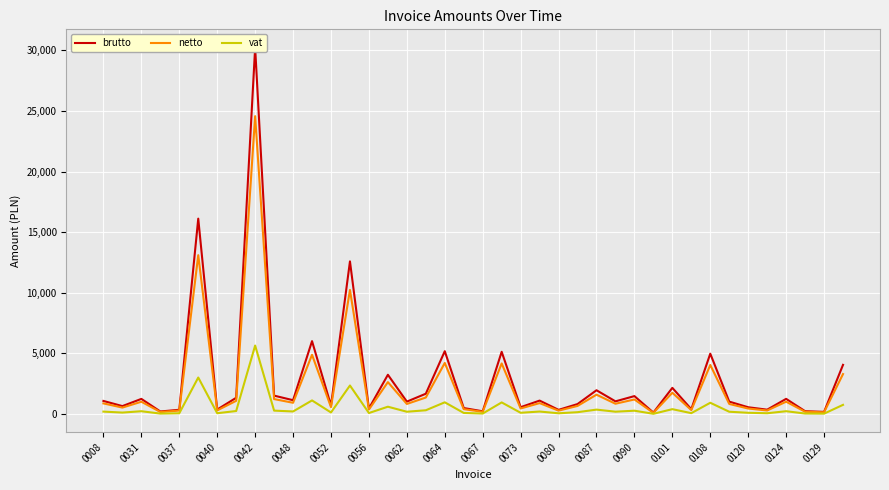

What is the maximum value for netto?

24572.4